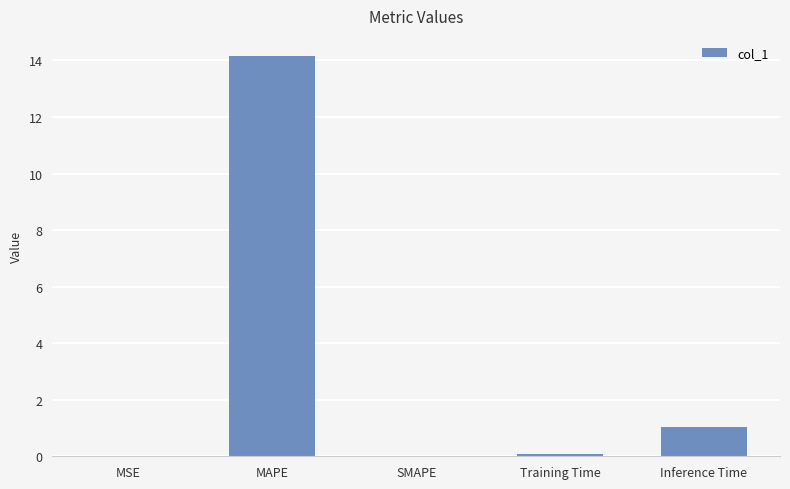

Which label corresponds to the largest value in the chart?

MAPE